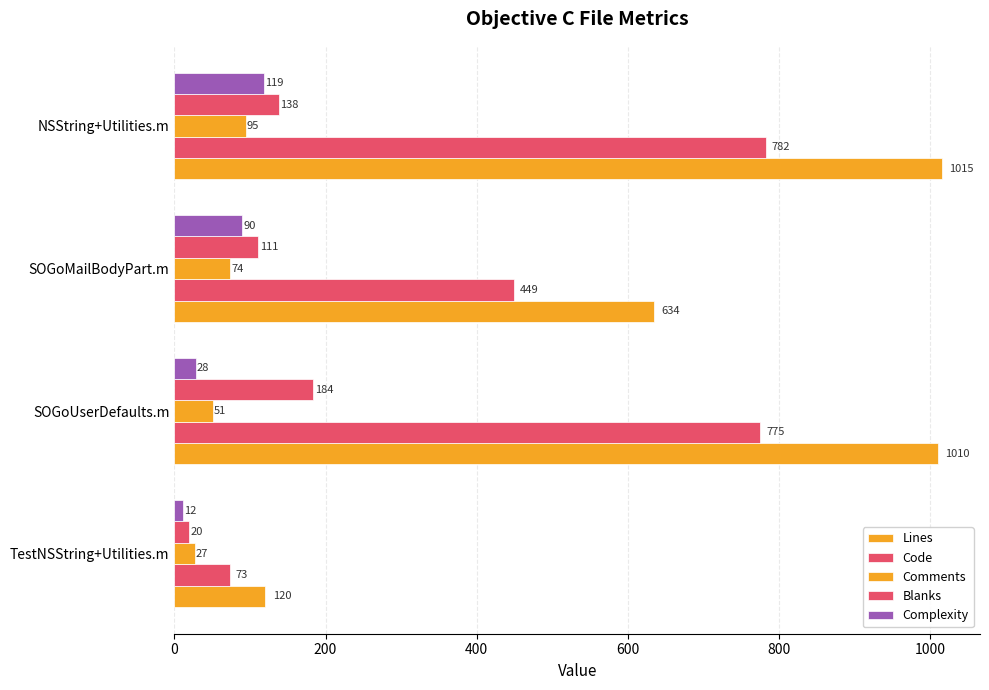

How many values in the Lines series are below 1010?

2